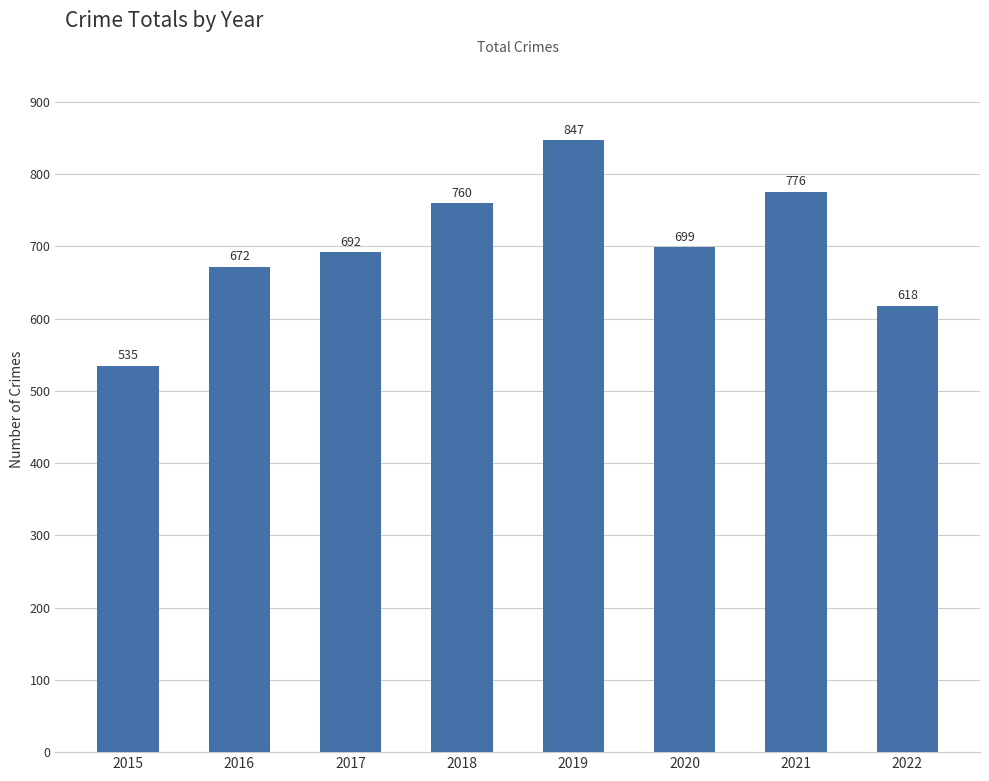

Count the number of data series in this chart.

1